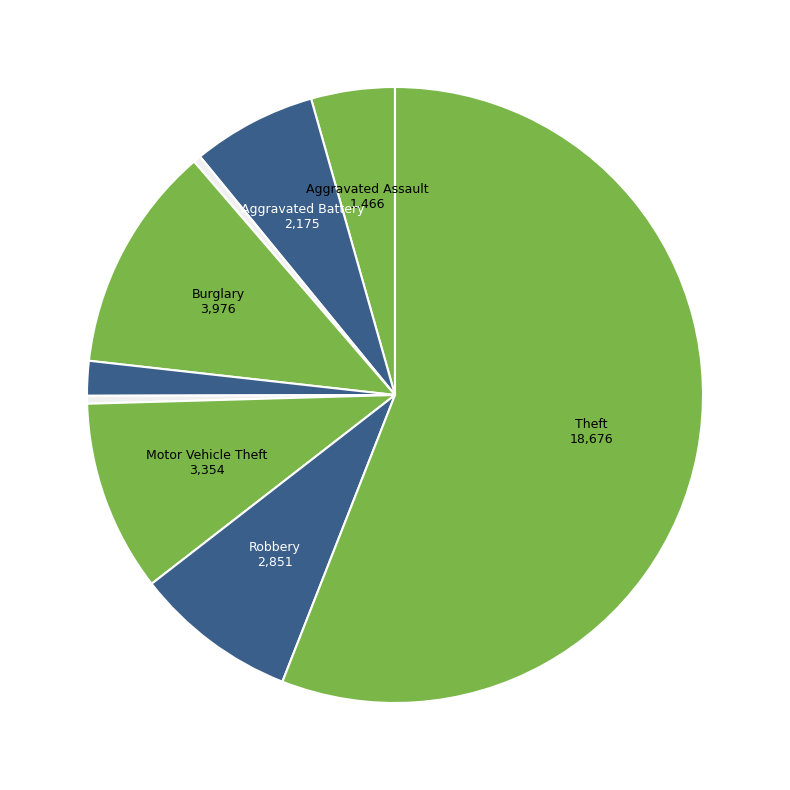

How many segments does this pie chart have?

9